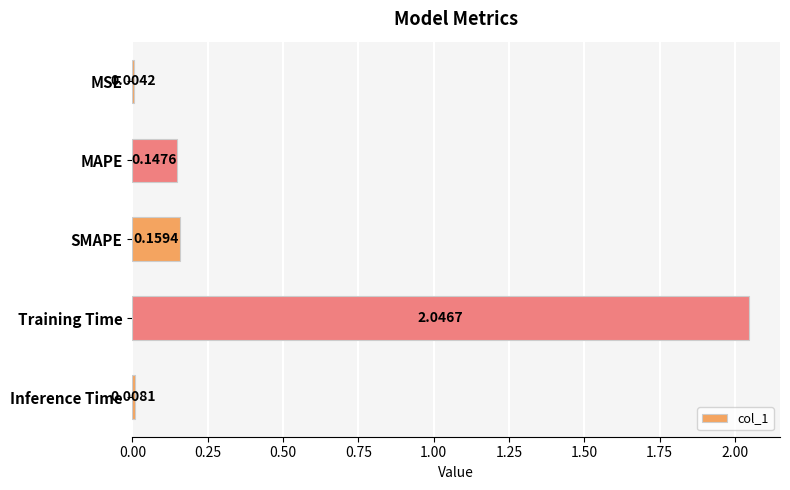

What is the sum of all values?

2.4